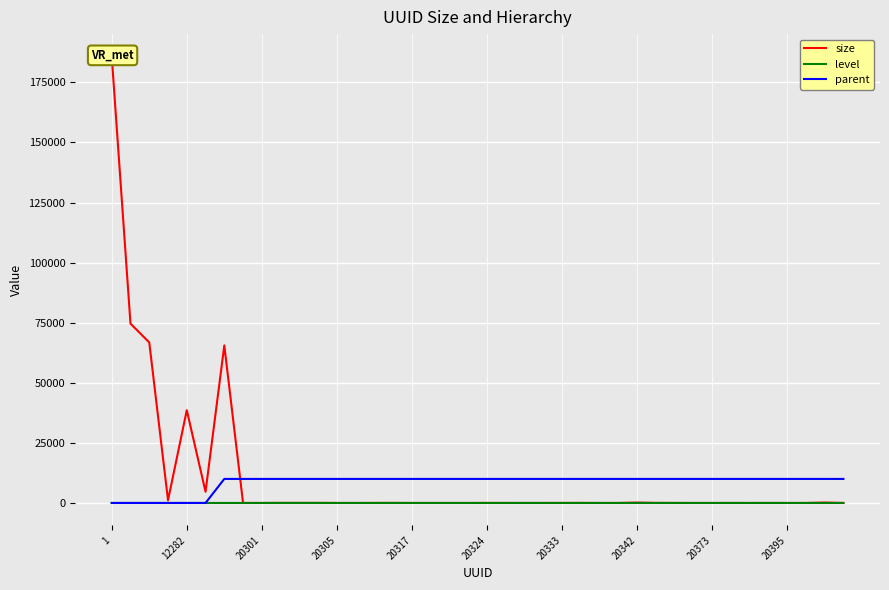

What is the maximum value for parent?

10002